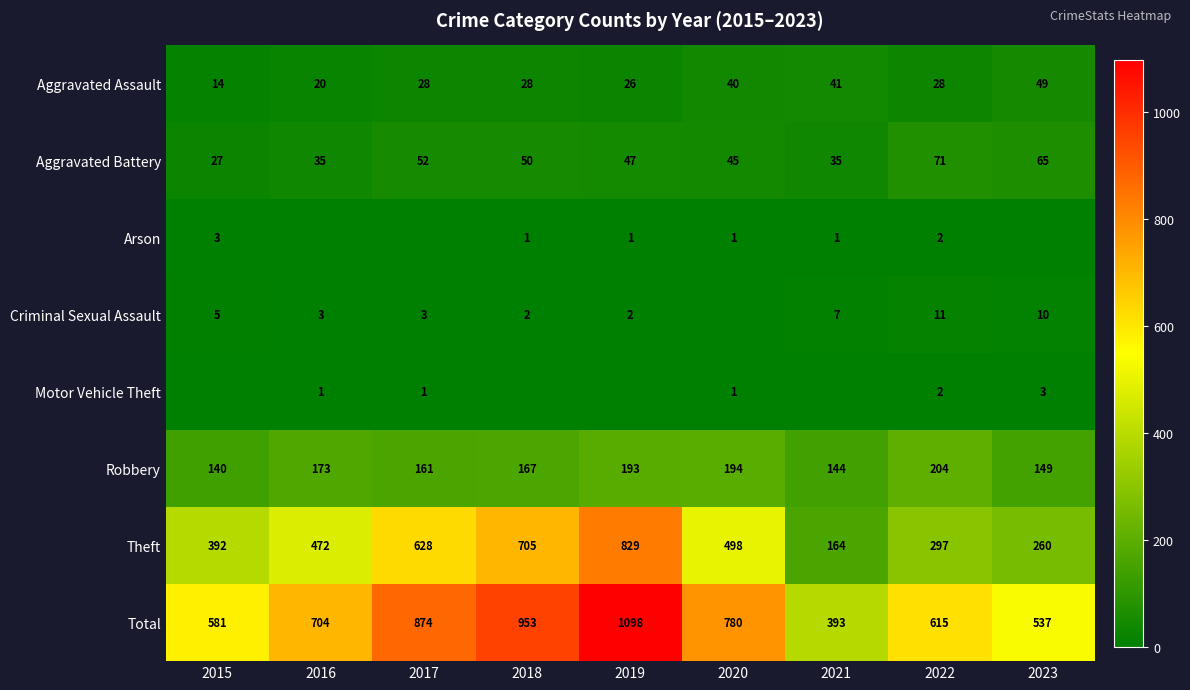

Which category has the lowest value across all series?

2016